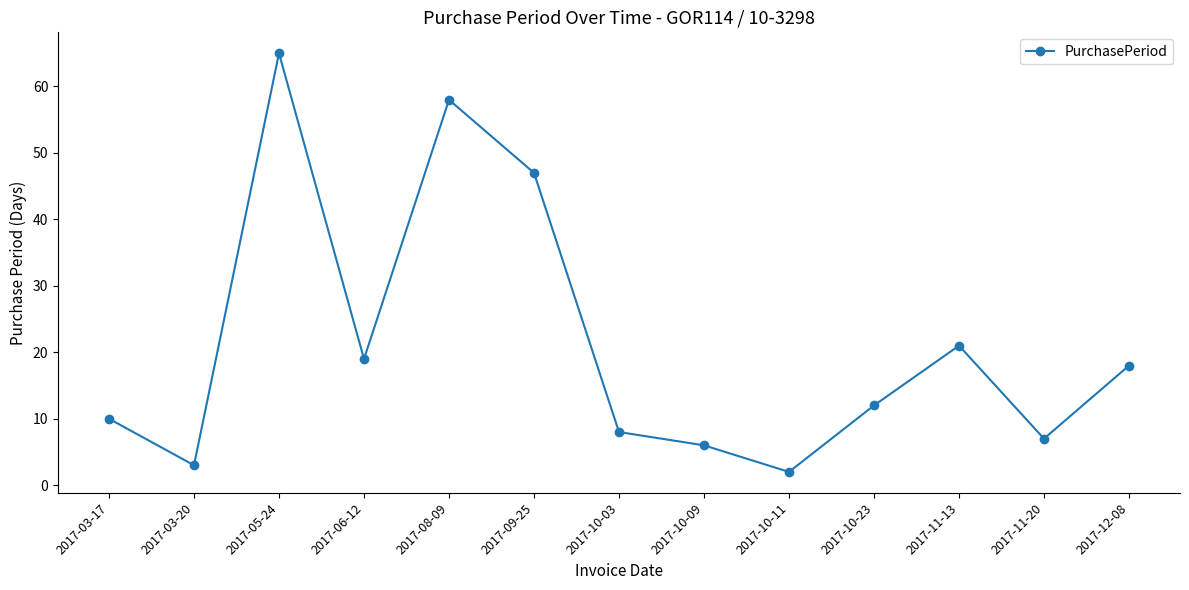

What is the smallest value displayed?

2